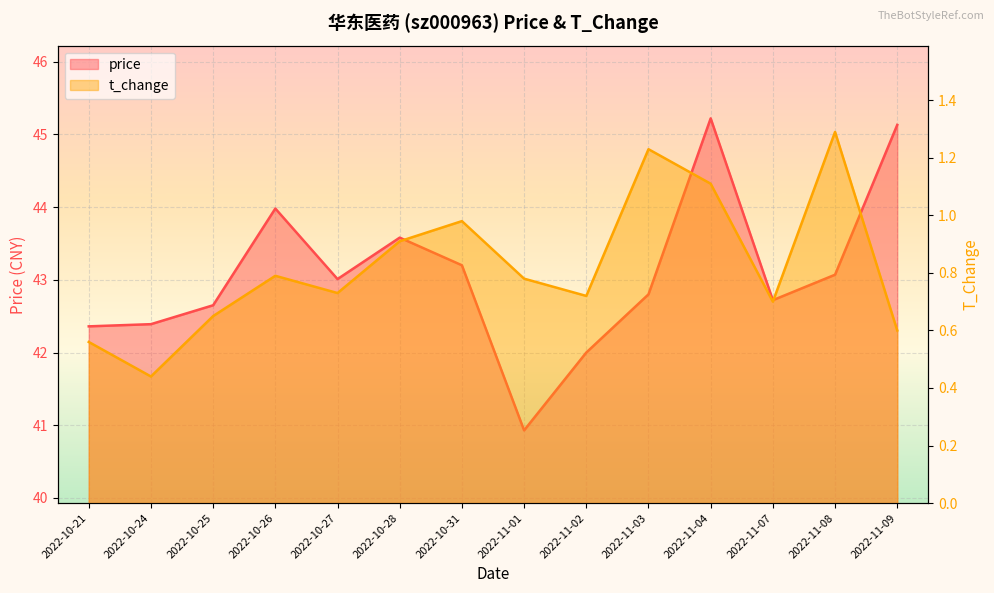

Which series has the largest range (max minus min)?

price